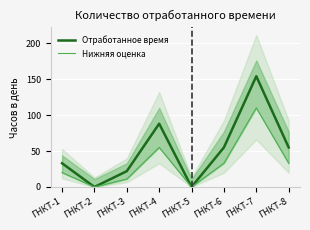

Between ГНКТ-6 and ГНКТ-7, which series saw the biggest shift?

Отработанное время